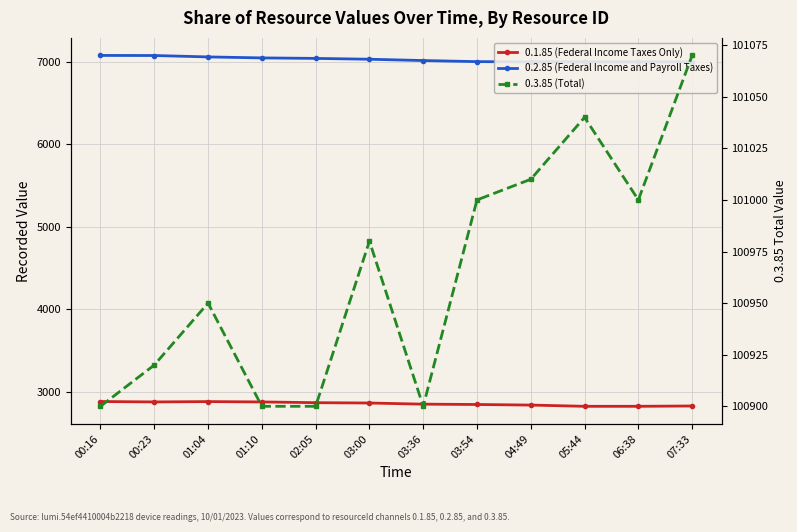

Which series has the largest range (max minus min)?

0.3.85 (Total)